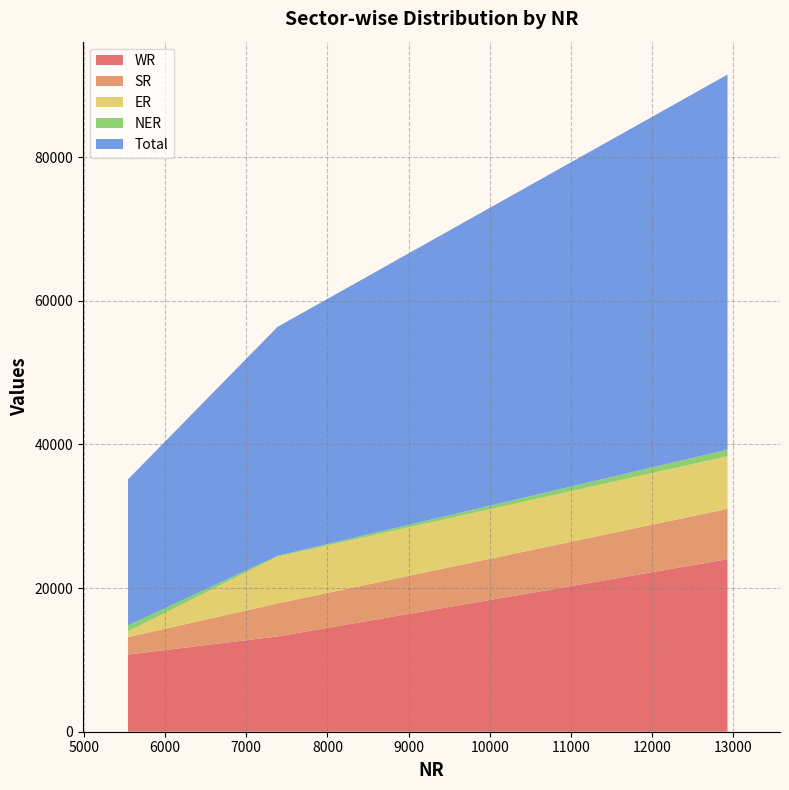

Reading left to right, extract all data points from this chart.

WR: 10746	13270	24016
SR: 2430	4592	7022
ER: 800	6519	7319
NER: 822	110	931
Total: 20342	31876	52218